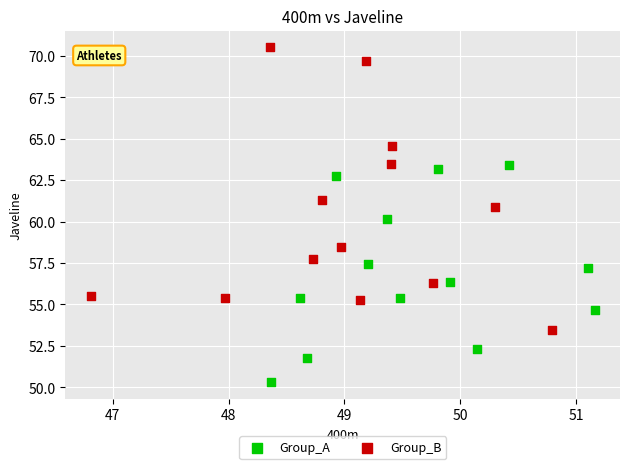

Which series has the largest Y range (max minus min)?

Group_B